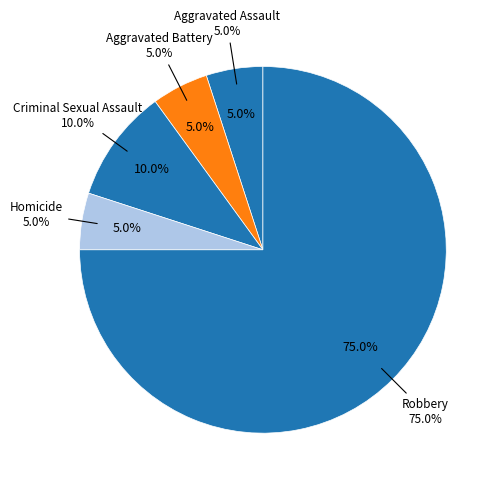

Rank the categories by value from highest to lowest.

Robbery, Criminal Sexual Assault, Aggravated Assault, Aggravated Battery, Homicide